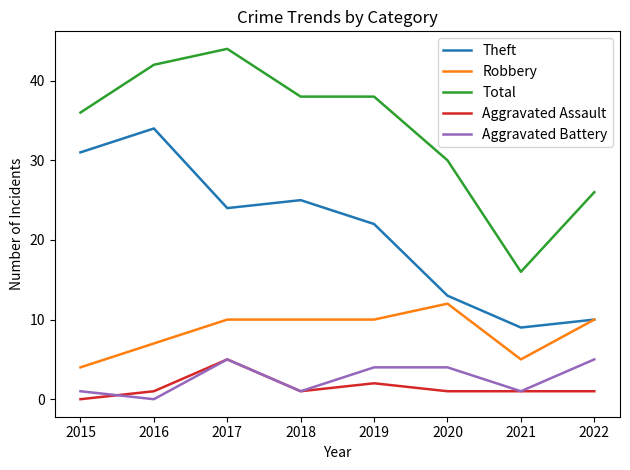

Reading left to right, list all the values displayed in this chart.

Theft: 31	34	24	25	22	13	9	10
Robbery: 4	7	10	10	10	12	5	10
Total: 36	42	44	38	38	30	16	26
Aggravated Assault: 0	1	5	1	2	1	1	1
Aggravated Battery: 1	0	5	1	4	4	1	5